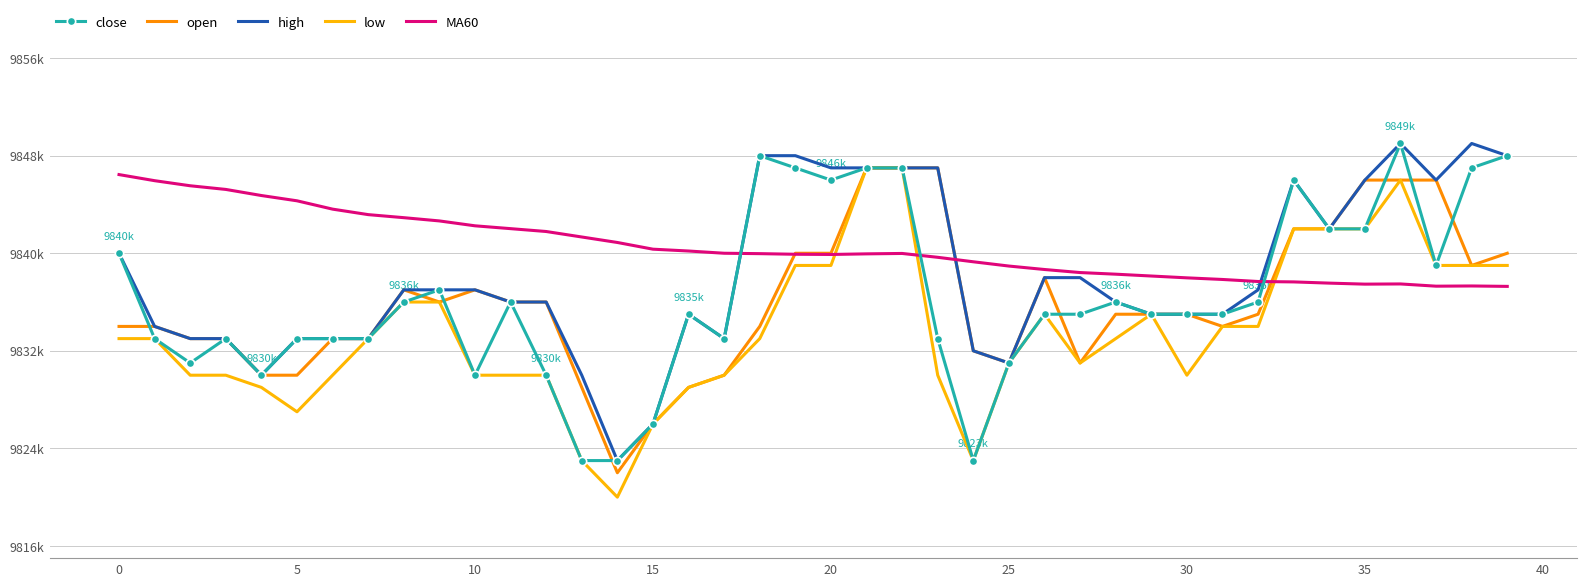

What are all the series names shown in the legend?

close, open, high, low, MA60